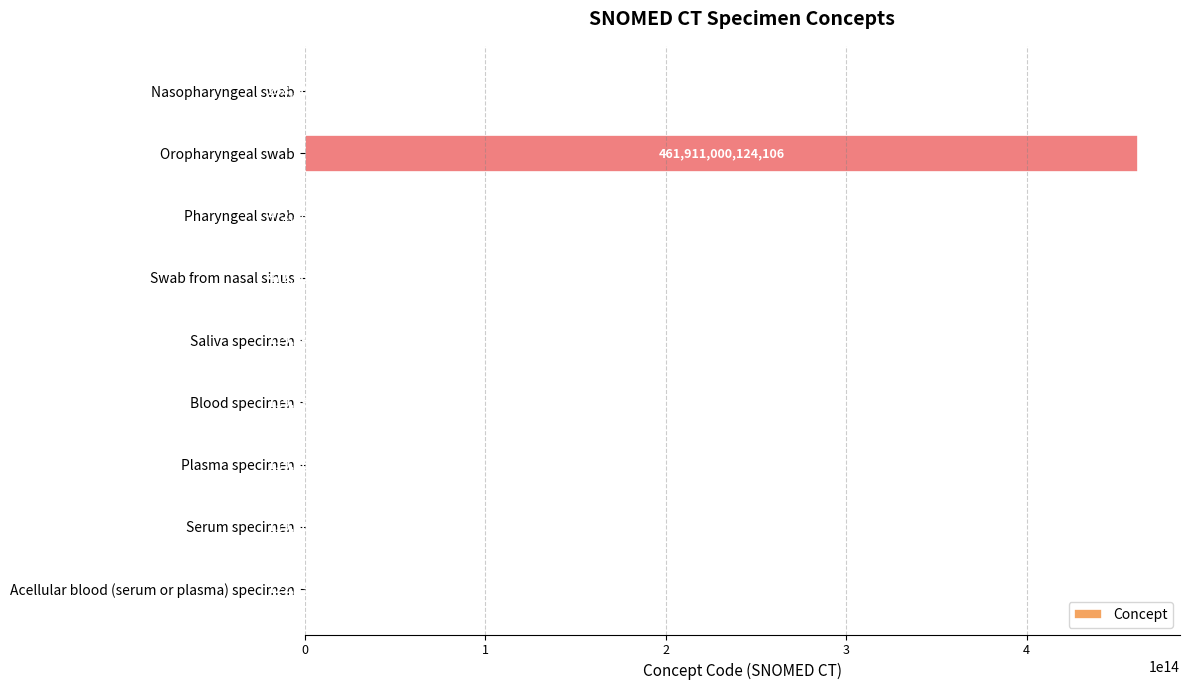

The value at Oropharyngeal swab is 461911000124106. True or false?

True